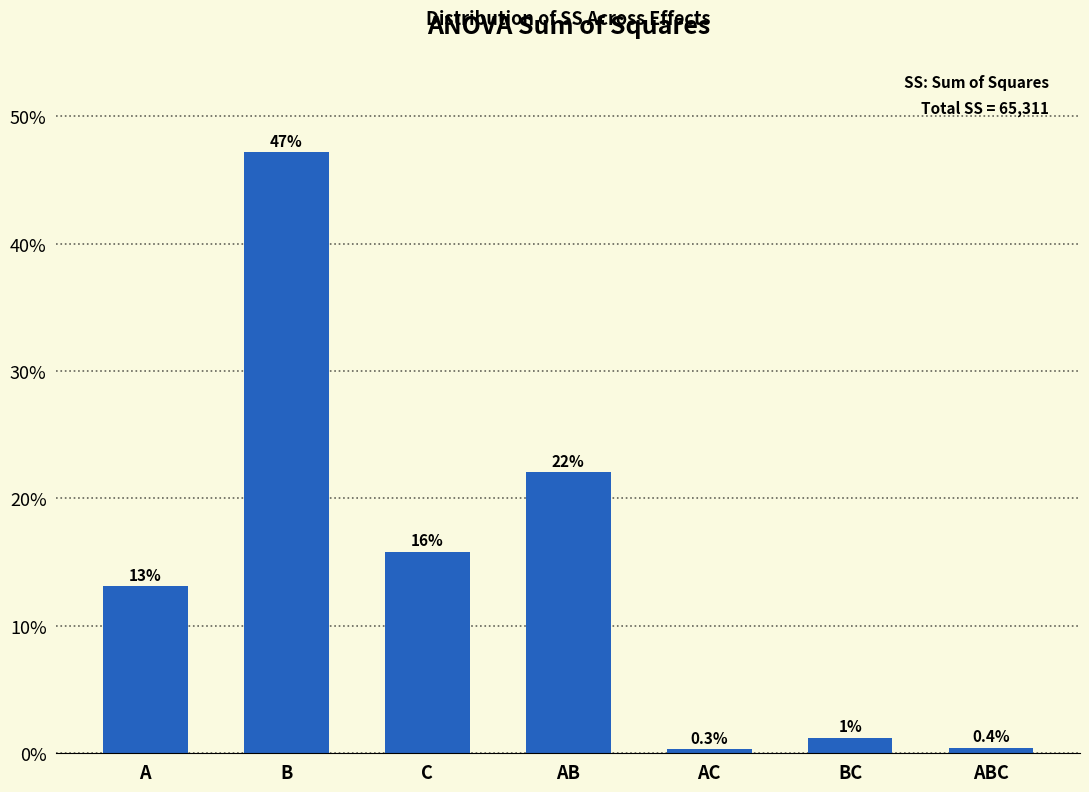

Reading left to right, extract all data points from this chart.

13.1	47.2	15.8	22.0	0.3	1.2	0.4